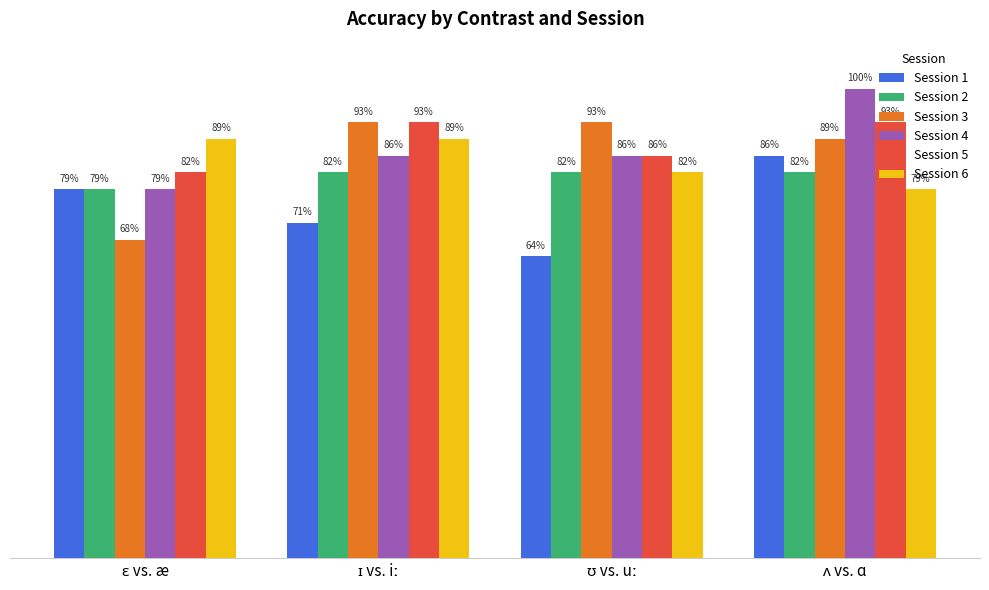

What are all the series names shown in the legend?

Session 1, Session 2, Session 3, Session 4, Session 5, Session 6